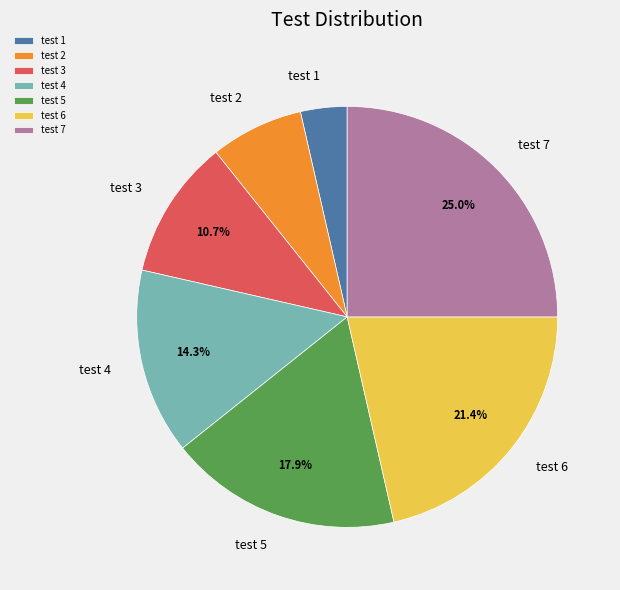

To the nearest percent, what percentage of the pie is test 2?

7%